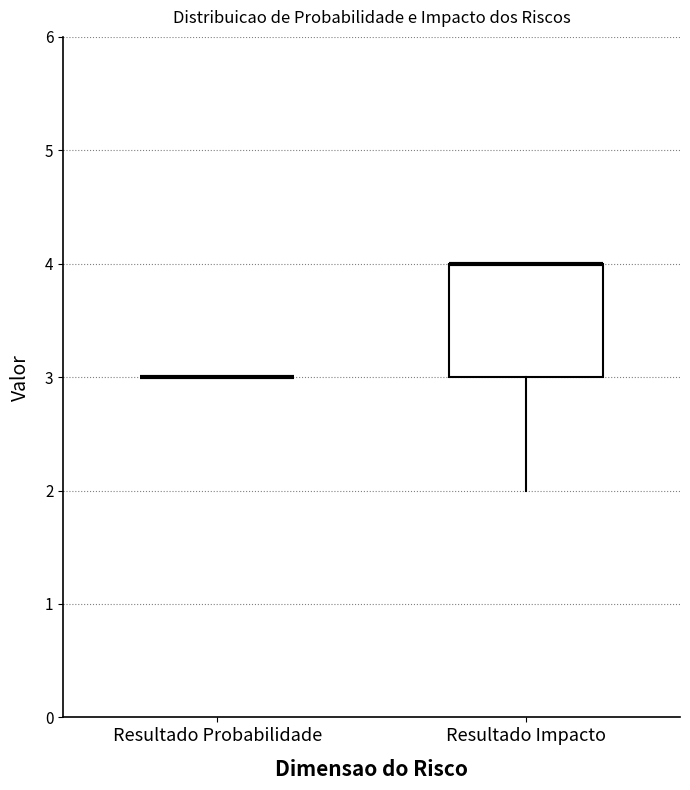

Reading left to right, read every box against the y-axis: the position of its median line, the range the box covers, and the ends of its whiskers. The values are not printed on the chart, so give them approximately, as read against the axis.

Resultado Probabilidade: box collapsed to a line at 3, whiskers 3 to 3
Resultado Impacto: median 4 (drawn on the box's upper edge), box 3 to 4, whiskers 2 to 4